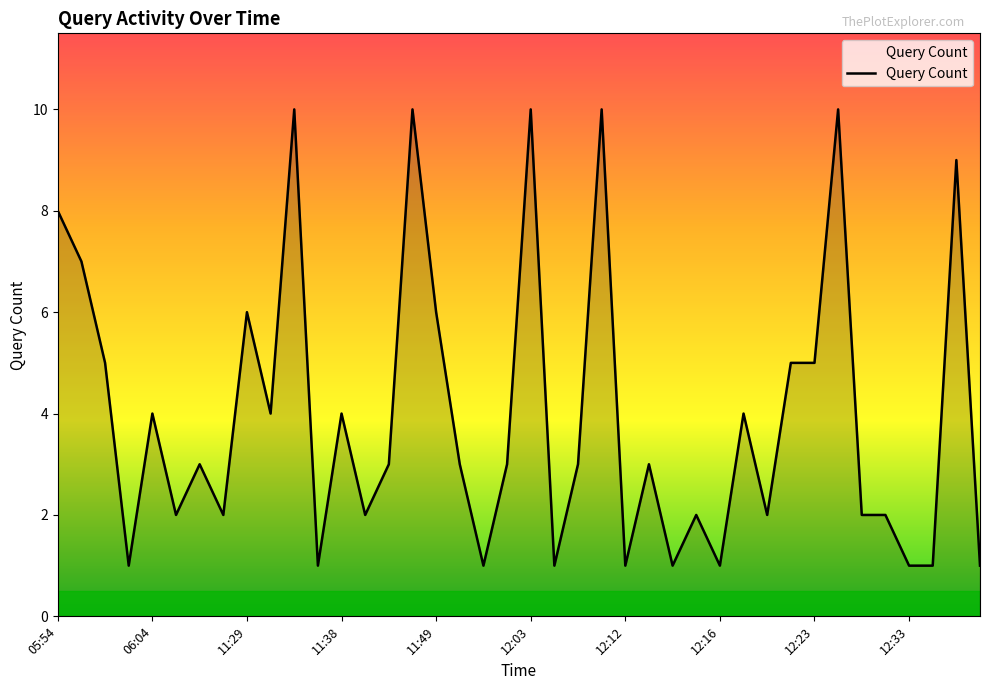

What is the greatest value displayed?

10